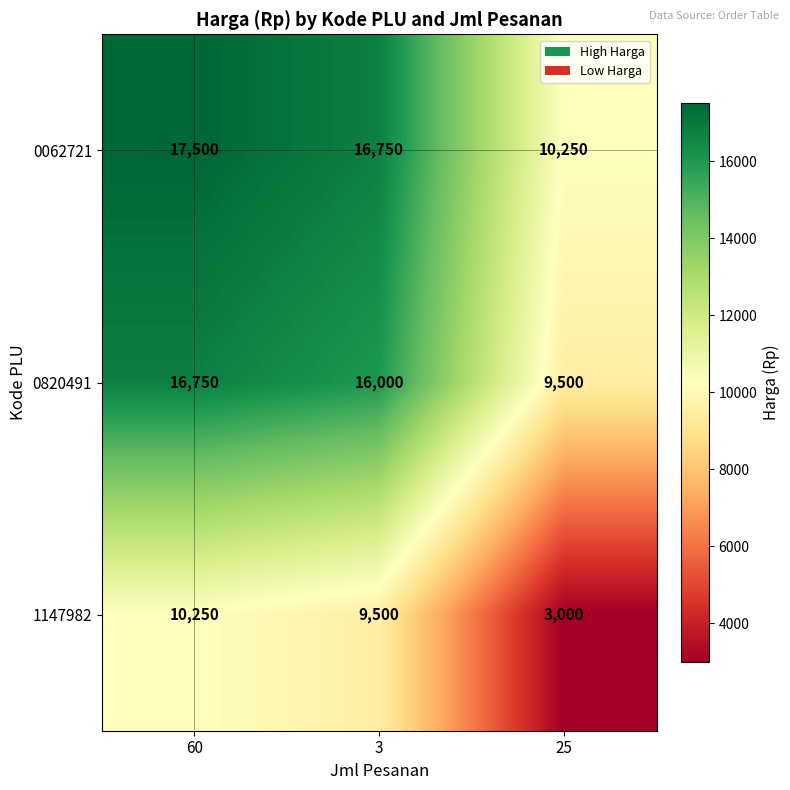

How many distinct data groups are displayed?

3